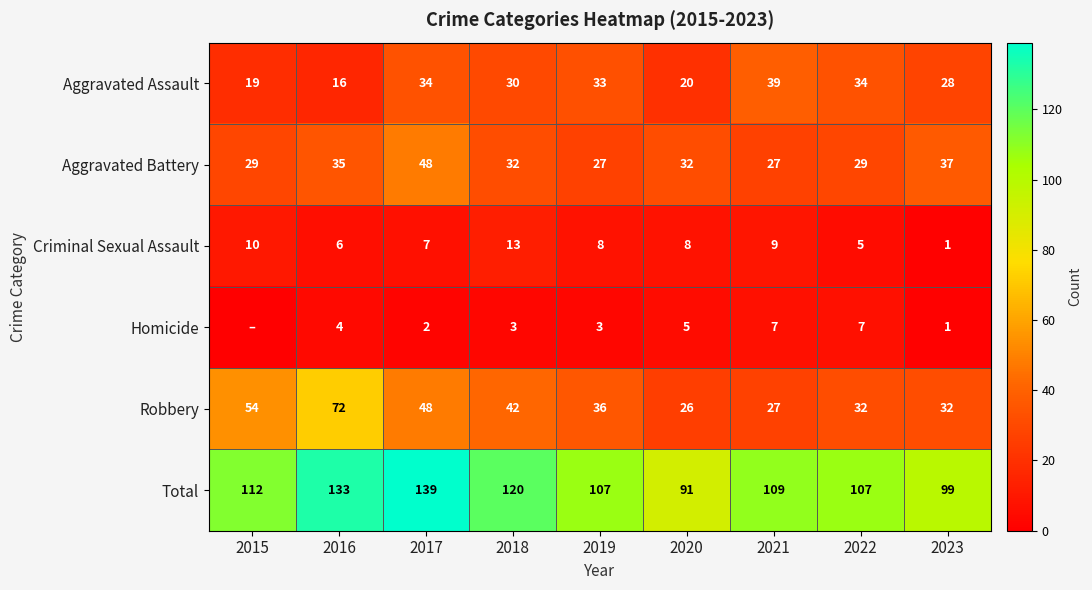

What is the difference between the highest and lowest values at 2023?

98